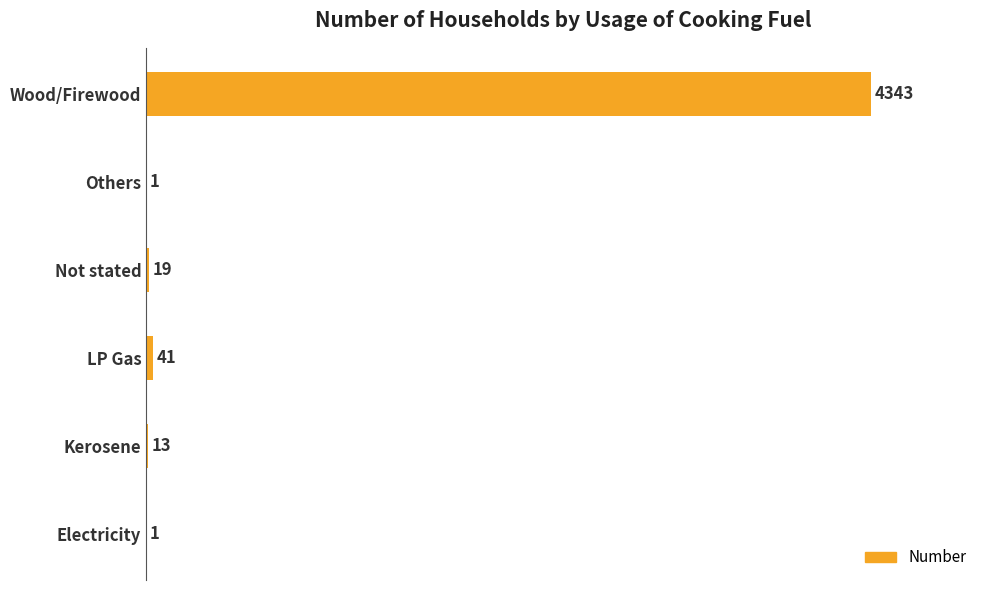

Approximately how many times larger is the value at Not stated compared to Others?

19.0